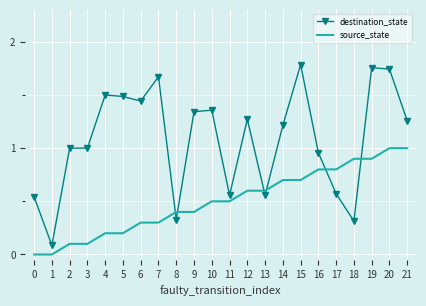

True or false: destination_state has a value of 0.1 at 1.

True